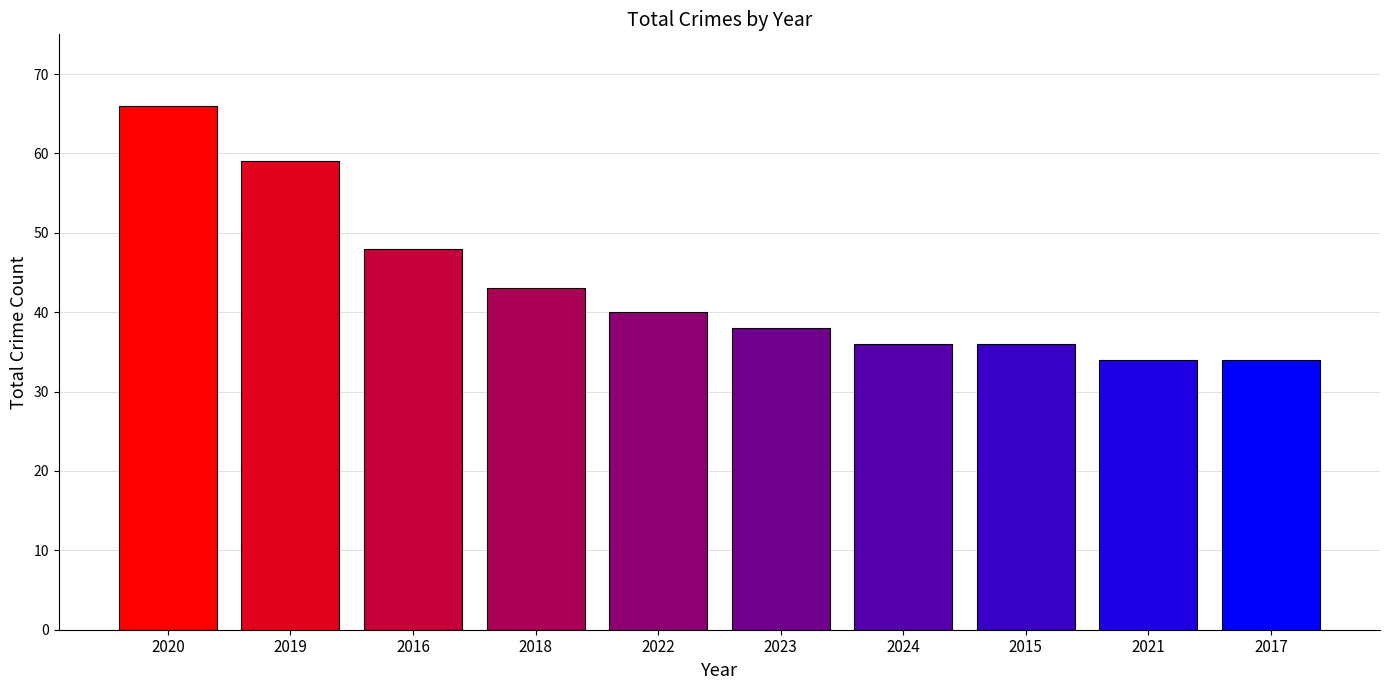

What is the value of the 4th bar from the left?

43